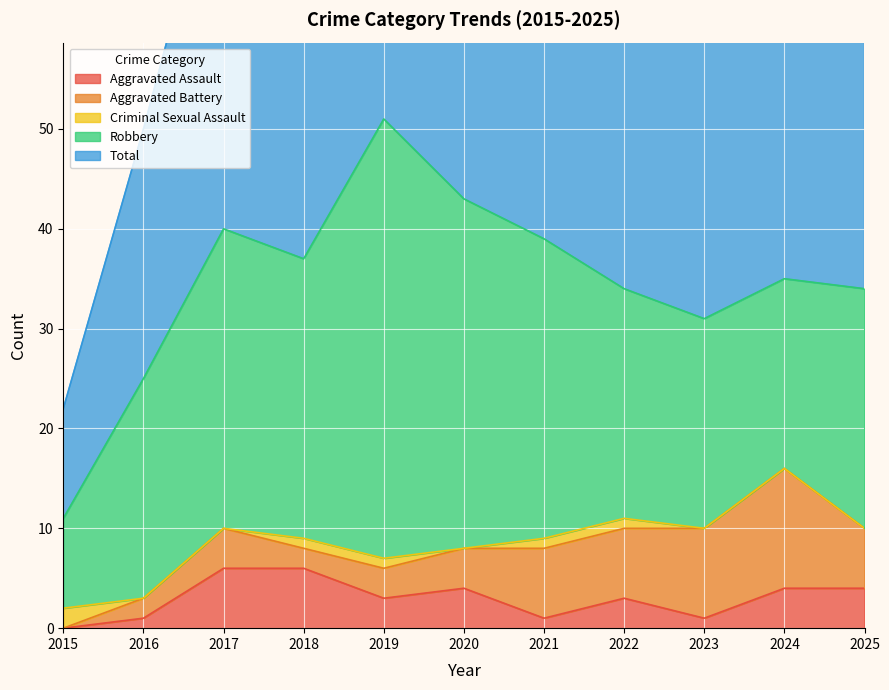

Between which two adjacent categories do Aggravated Assault and Aggravated Battery first intersect?

2016 and 2017